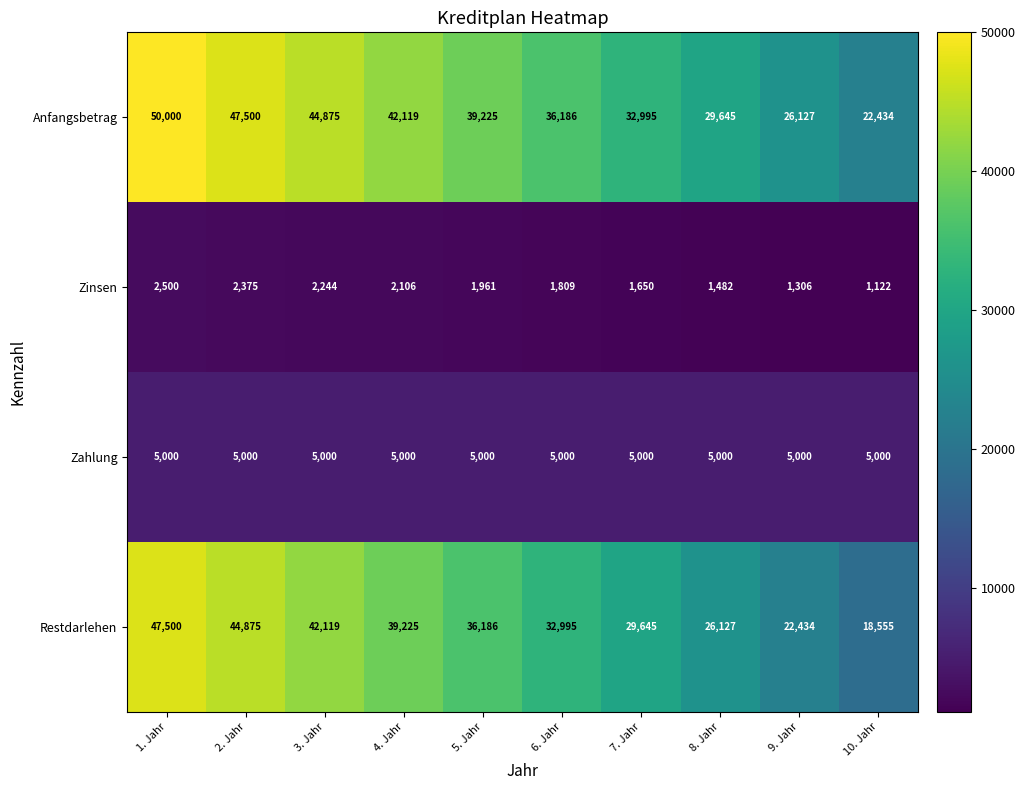

How many series are shown in this chart?

4